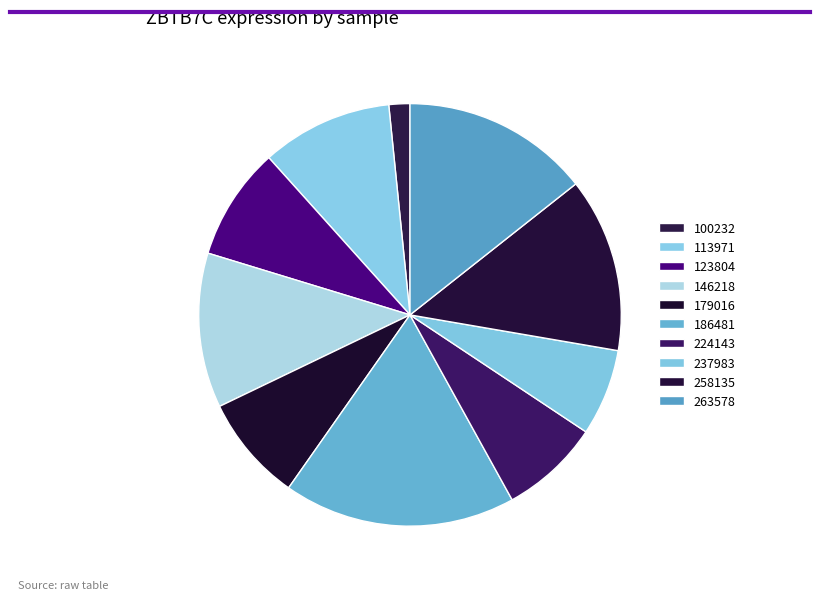

Is it true that 224143 is 7% of the pie?

True